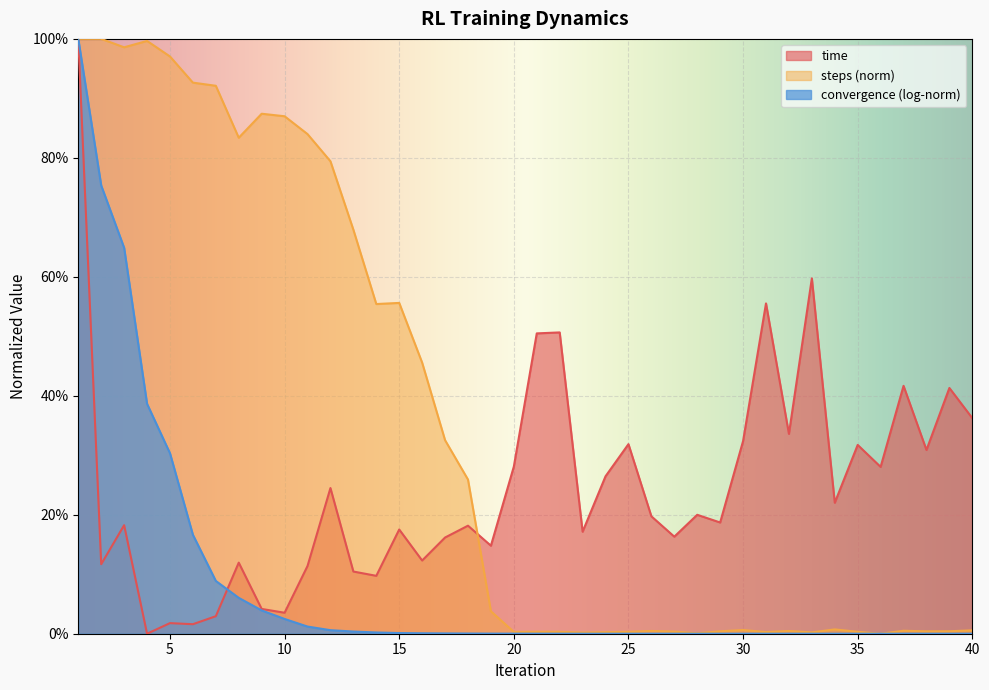

What is the sum of all steps values?

14.0